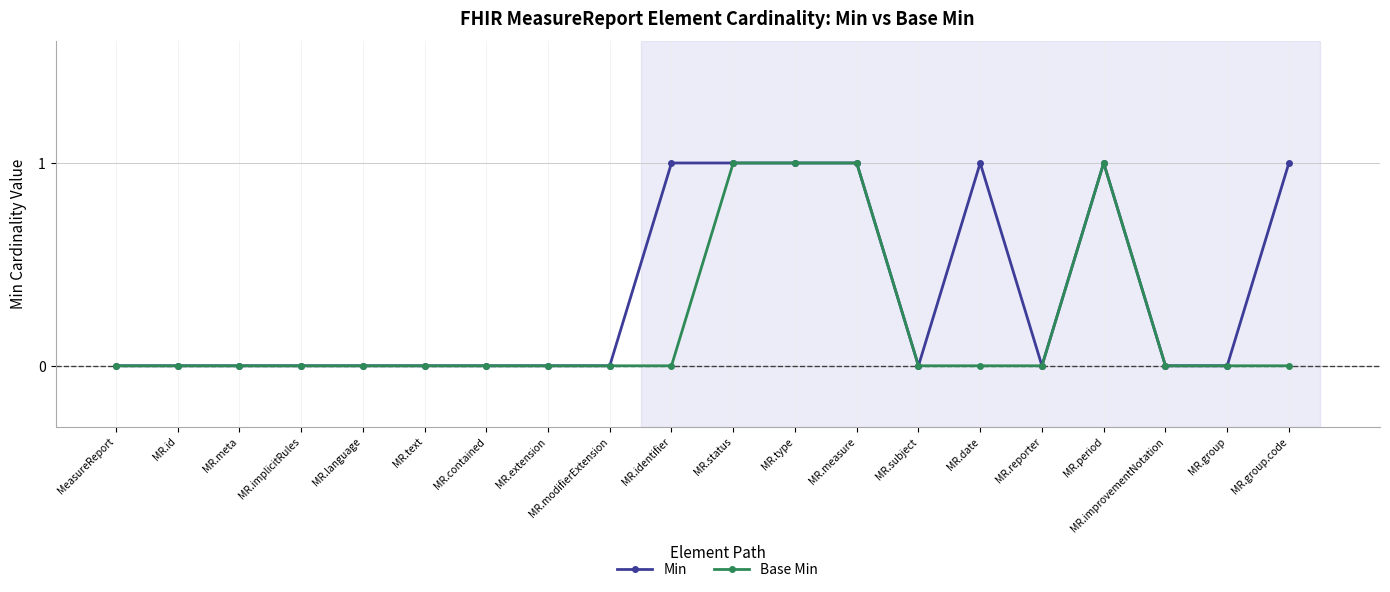

The value of Min at MR.group is 0. True or false?

True